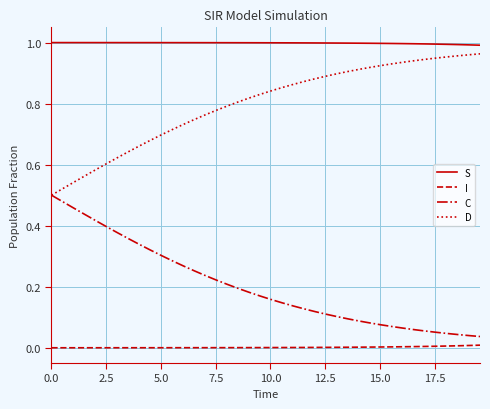

True or false: D and I cross at least once.

False